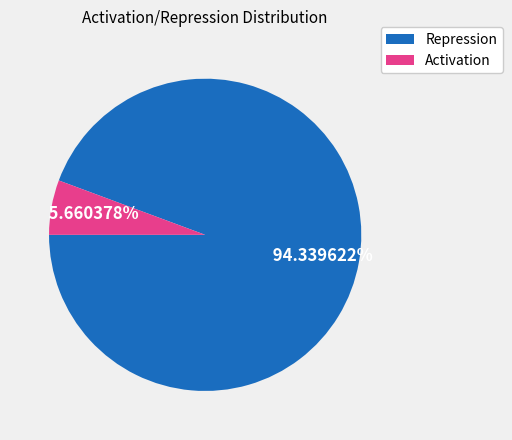

Is there a majority slice in this chart?

Yes